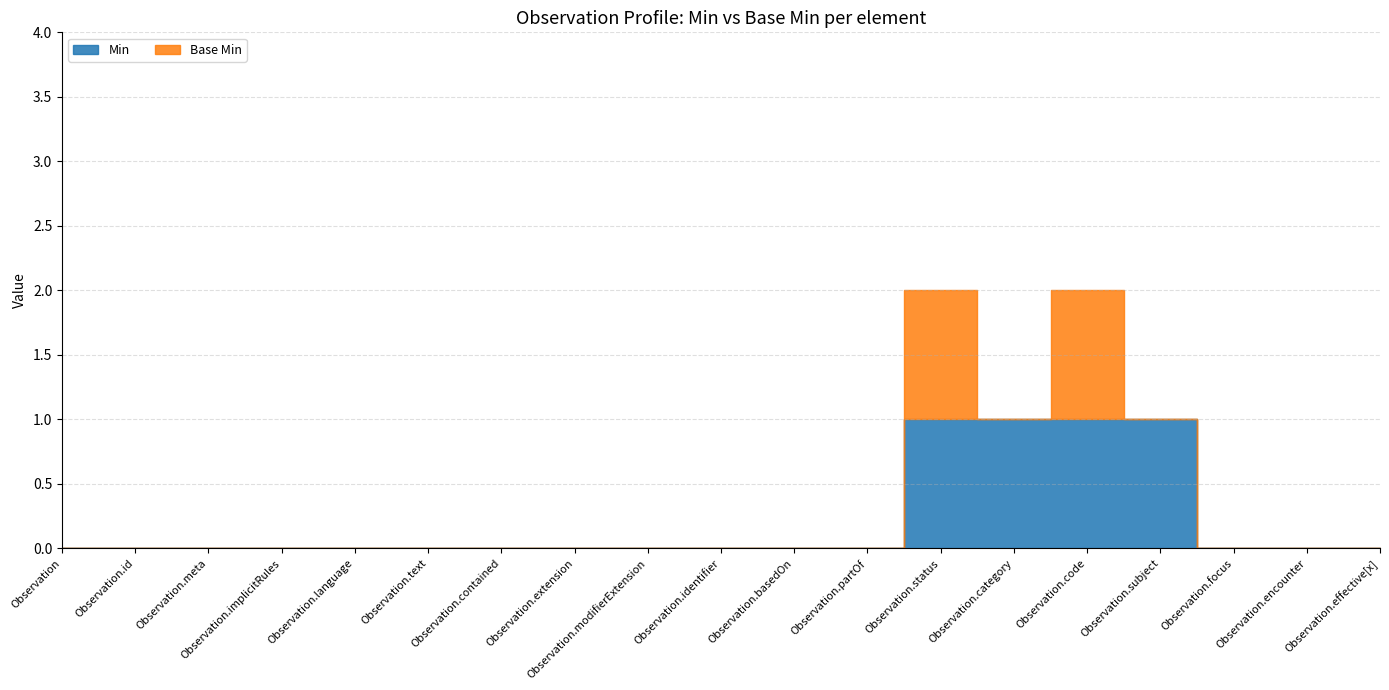

Between Observation.contained and Observation.effective[x], which is larger?

Observation.contained